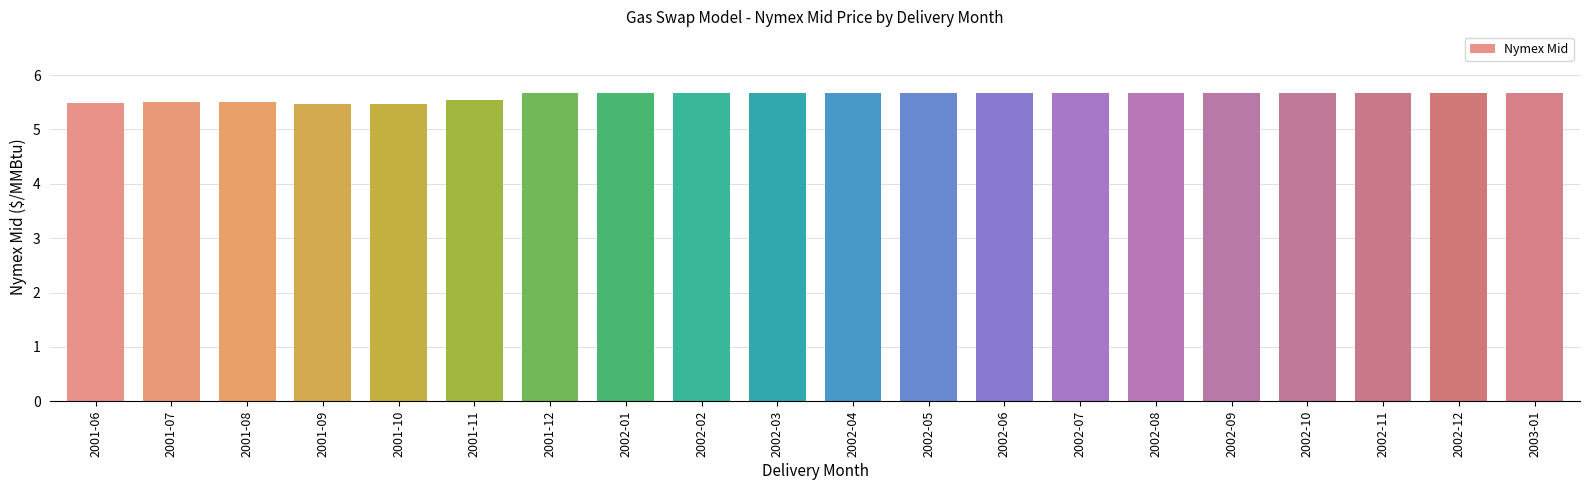

What is the difference between the second highest and second lowest values?

0.2